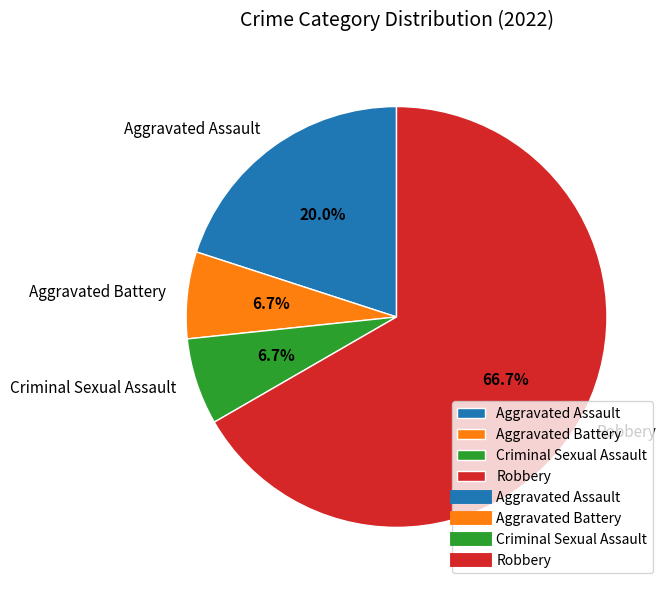

Which category has the biggest portion of the pie?

Robbery